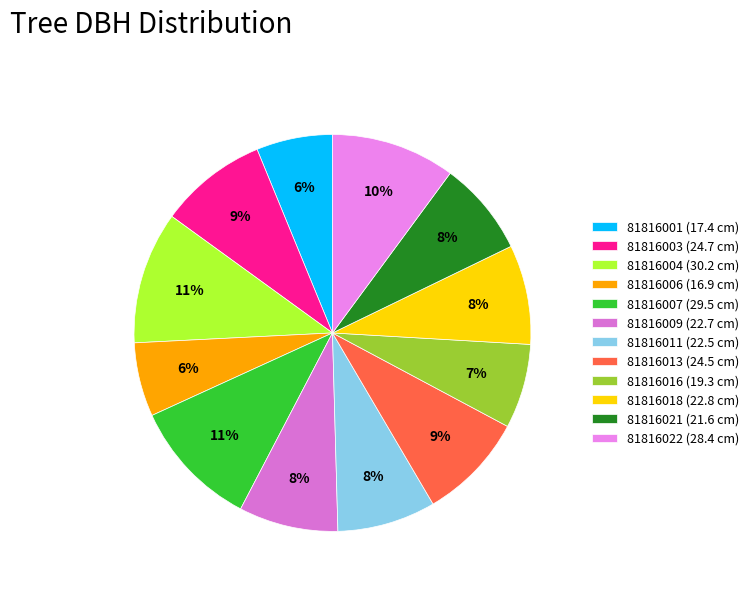

To the nearest percent, what percentage of the pie is 81816011?

8%